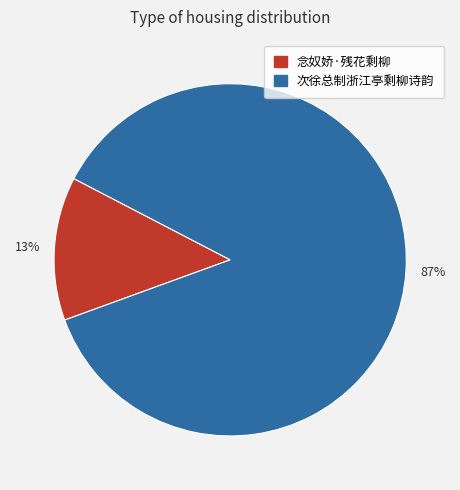

To the nearest percent, what is the combined percentage of 87% and 13%?

100%